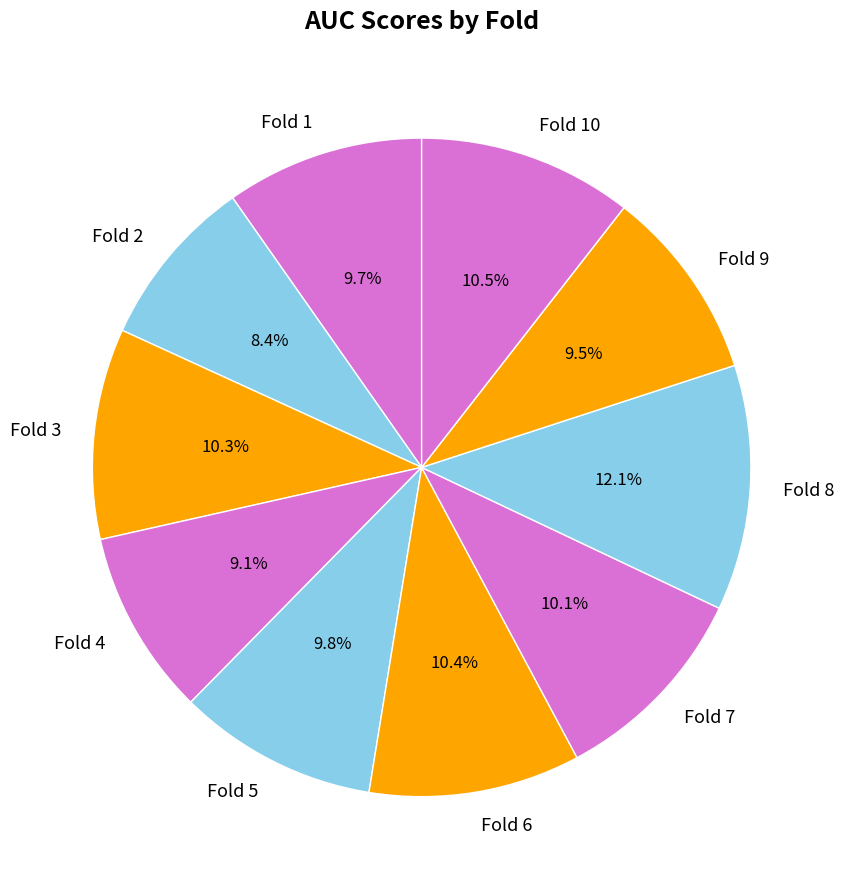

Is there a majority slice in this chart?

No